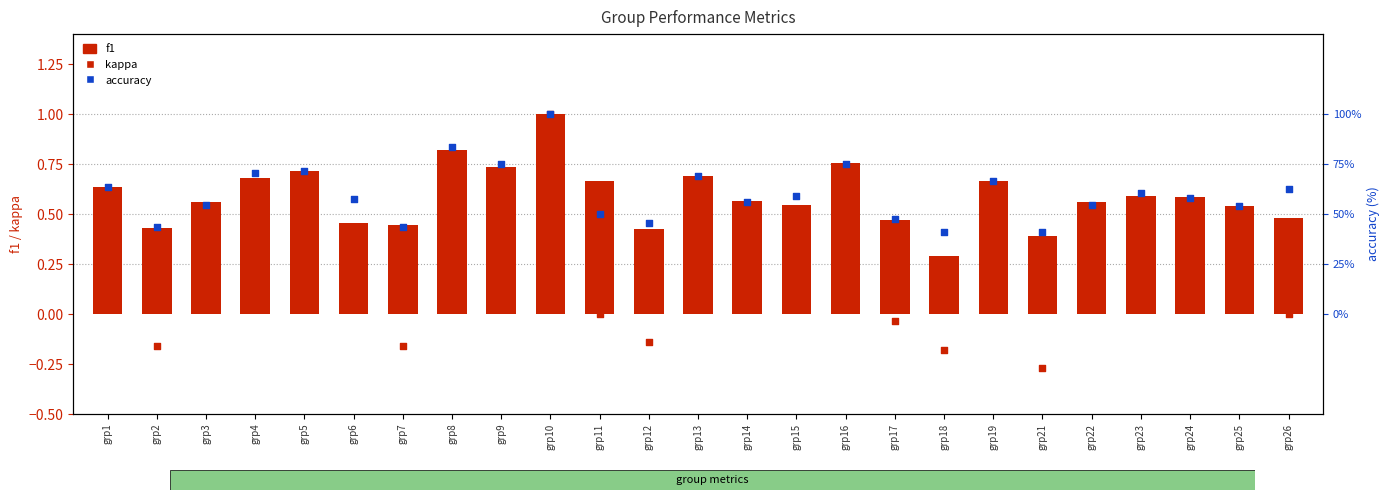

Is the value of accuracy at grp24 greater than the value of f1 at grp17?

Yes